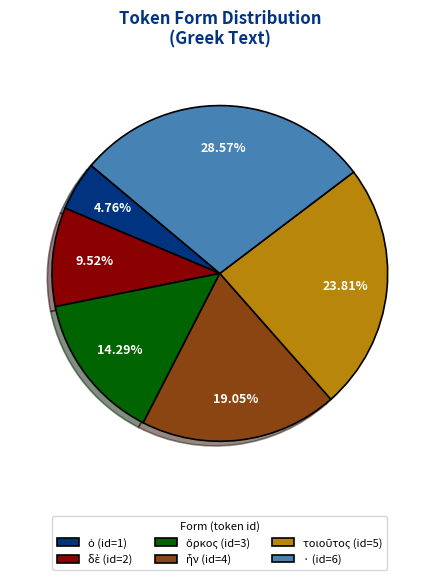

What is the largest slice in the pie chart?

·